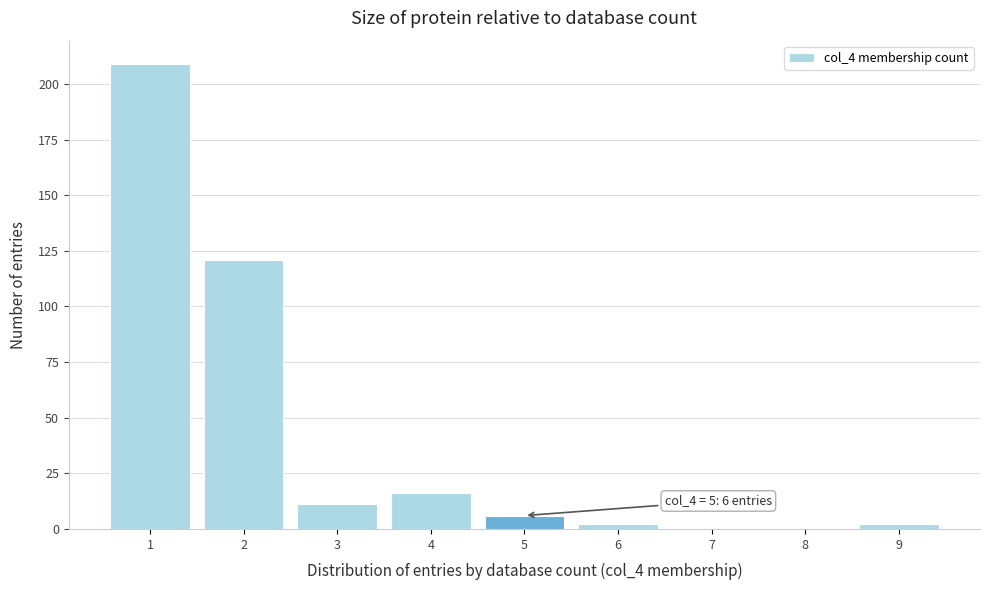

Which range on the x-axis has the tallest bar?

0.5 to 1.5